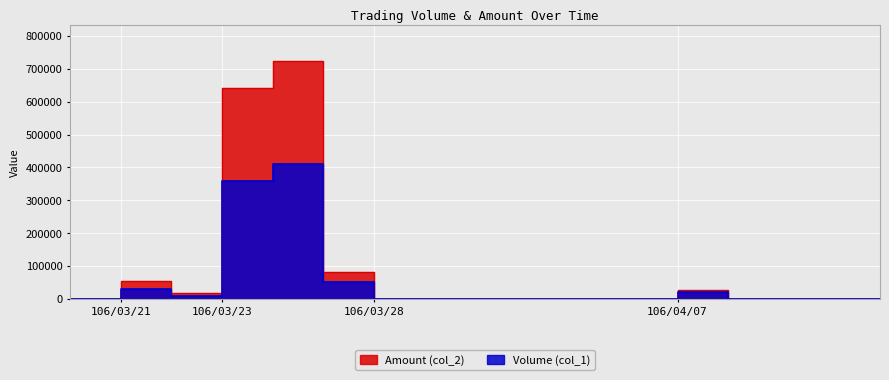

The Amount (col_2) series shows 83358 at 106/03/21. True or false?

False